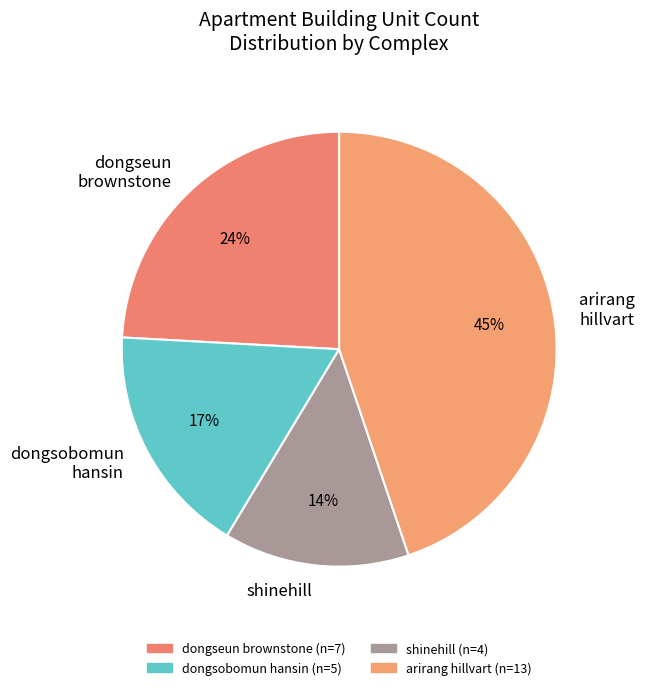

Which slice is the smallest?

shinehill